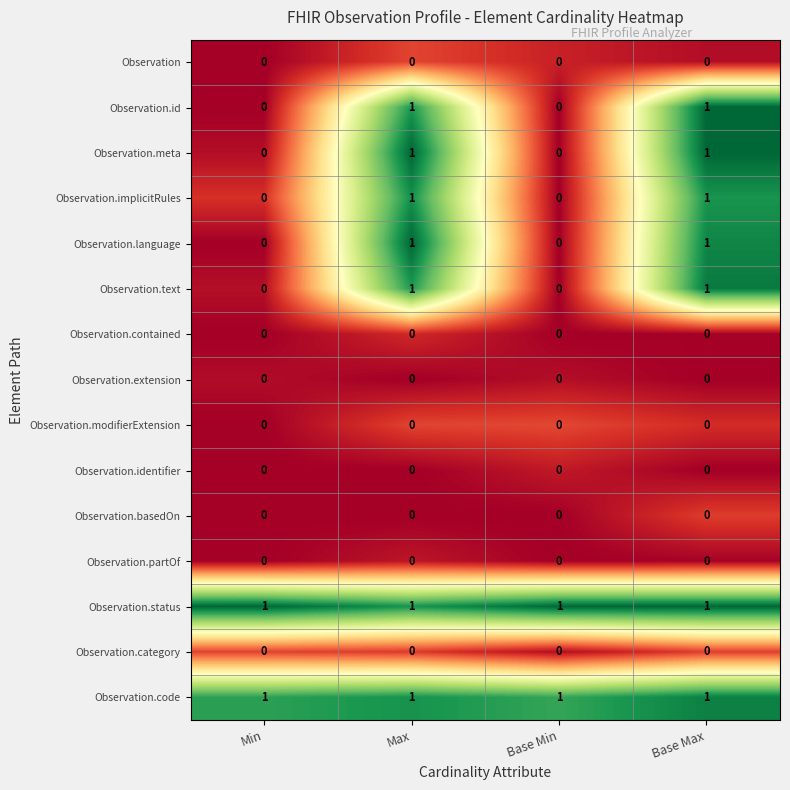

The Observation.code series shows 1 at Min. True or false?

True